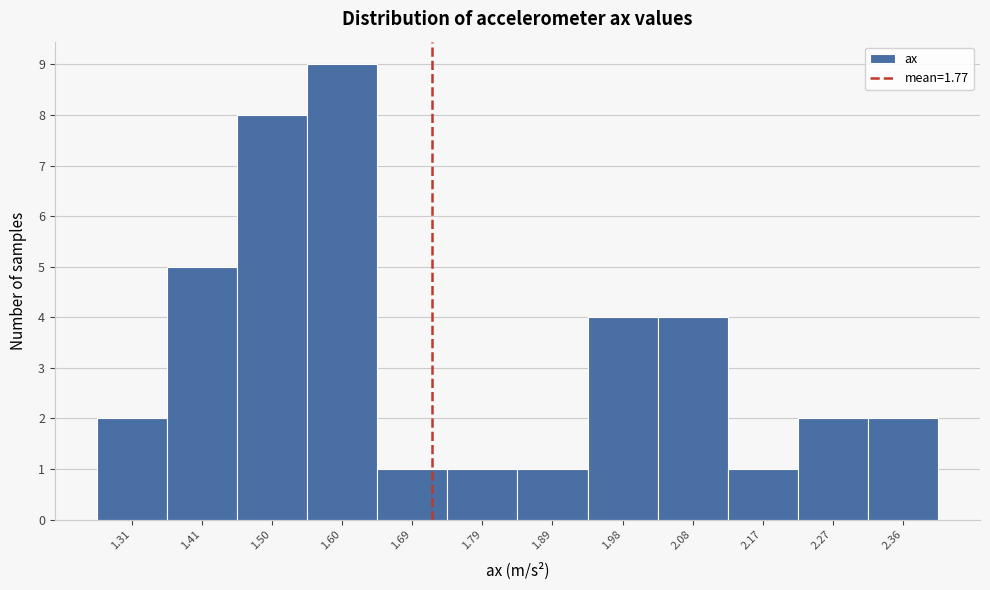

Reading left to right, extract all data points from this chart.

2	5	8	9	1	1	1	4	4	1	2	2